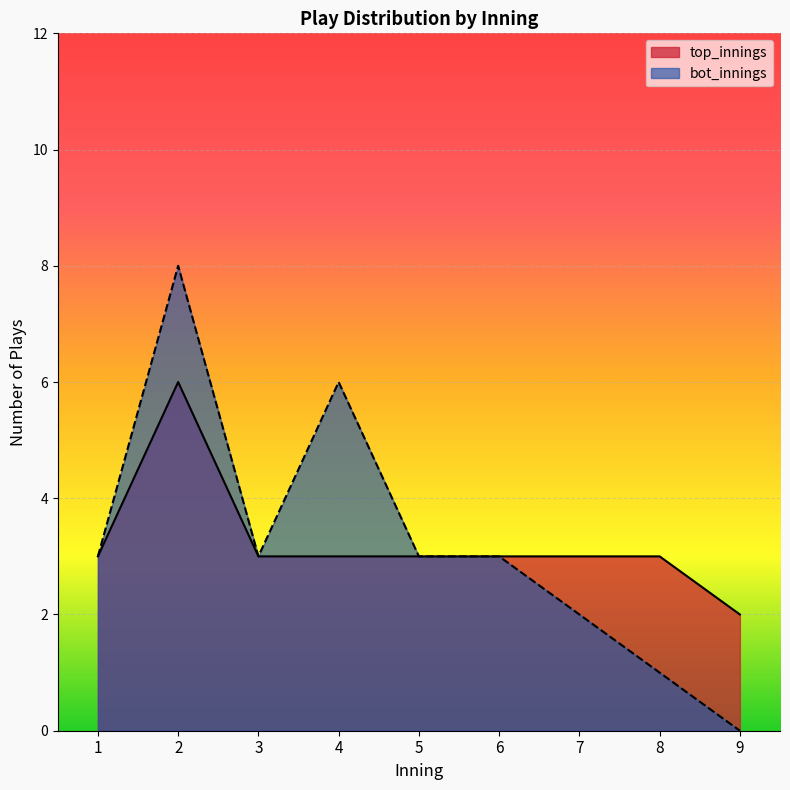

How many lines are shown in the chart?

2